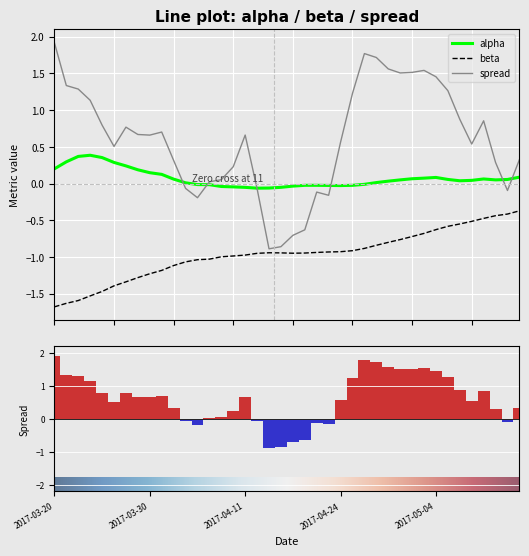

Reading left to right, extract all data points from this chart.

alpha: 2017-03-20=0.2	2017-03-21=0.3	2017-03-22=0.4	2017-03-23=0.4	2017-03-24=0.4	2017-03-27=0.3	2017-03-28=0.2	2017-03-29=0.2	2017-03-30=0.1	2017-03-31=0.1	2017-04-03=0.1	2017-04-04=0.0	2017-04-05=-0.0	2017-04-06=-0.0	2017-04-07=-0.0	2017-04-10=-0.0	2017-04-11=-0.1	2017-04-12=-0.1	2017-04-13=-0.1	2017-04-17=-0.1	2017-04-18=-0.0	2017-04-19=-0.0	2017-04-20=-0.0	2017-04-21=-0.0	2017-04-24=-0.0	2017-04-25=-0.0	2017-04-26=-0.0	2017-04-27=0.0	2017-04-28=0.0	2017-05-01=0.0	2017-05-02=0.1	2017-05-03=0.1	2017-05-04=0.1	2017-05-05=0.1	2017-05-08=0.0	2017-05-09=0.0	2017-05-10=0.1	2017-05-11=0.0	2017-05-12=0.1	2017-05-15=0.1
beta: 2017-03-20=-1.7	2017-03-21=-1.6	2017-03-22=-1.6	2017-03-23=-1.5	2017-03-24=-1.5	2017-03-27=-1.4	2017-03-28=-1.3	2017-03-29=-1.3	2017-03-30=-1.2	2017-03-31=-1.2	2017-04-03=-1.1	2017-04-04=-1.1	2017-04-05=-1.0	2017-04-06=-1.0	2017-04-07=-1.0	2017-04-10=-1.0	2017-04-11=-1.0	2017-04-12=-1.0	2017-04-13=-0.9	2017-04-17=-0.9	2017-04-18=-0.9	2017-04-19=-0.9	2017-04-20=-0.9	2017-04-21=-0.9	2017-04-24=-0.9	2017-04-25=-0.9	2017-04-26=-0.9	2017-04-27=-0.8	2017-04-28=-0.8	2017-05-01=-0.8	2017-05-02=-0.7	2017-05-03=-0.7	2017-05-04=-0.6	2017-05-05=-0.6	2017-05-08=-0.6	2017-05-09=-0.5	2017-05-10=-0.5	2017-05-11=-0.4	2017-05-12=-0.4	2017-05-15=-0.4
spread: 2017-03-20=1.9	2017-03-21=1.3	2017-03-22=1.3	2017-03-23=1.1	2017-03-24=0.8	2017-03-27=0.5	2017-03-28=0.8	2017-03-29=0.7	2017-03-30=0.7	2017-03-31=0.7	2017-04-03=0.3	2017-04-04=-0.1	2017-04-05=-0.2	2017-04-06=0.0	2017-04-07=0.1	2017-04-10=0.2	2017-04-11=0.7	2017-04-12=-0.1	2017-04-13=-0.9	2017-04-17=-0.9	2017-04-18=-0.7	2017-04-19=-0.6	2017-04-20=-0.1	2017-04-21=-0.2	2017-04-24=0.6	2017-04-25=1.2	2017-04-26=1.8	2017-04-27=1.7	2017-04-28=1.6	2017-05-01=1.5	2017-05-02=1.5	2017-05-03=1.5	2017-05-04=1.5	2017-05-05=1.3	2017-05-08=0.9	2017-05-09=0.5	2017-05-10=0.9	2017-05-11=0.3	2017-05-12=-0.1	2017-05-15=0.3